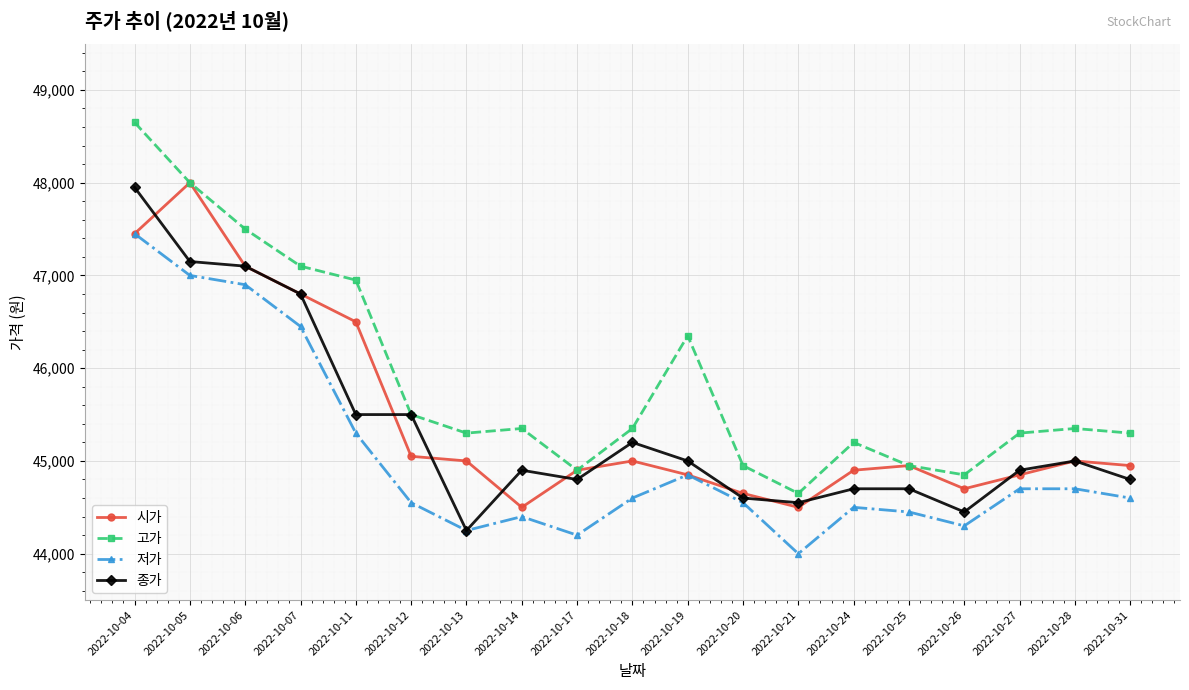

True or false: 저가 and 고가 cross at least once.

False